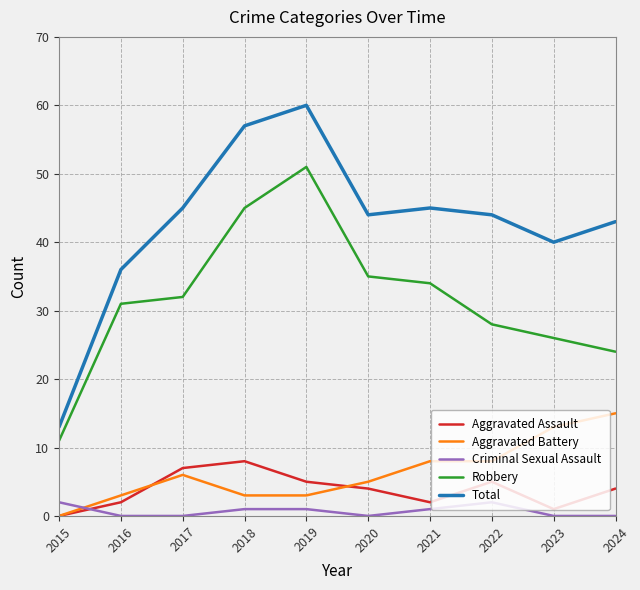

What are all the series names shown in the legend?

Aggravated Assault, Aggravated Battery, Criminal Sexual Assault, Robbery, Total